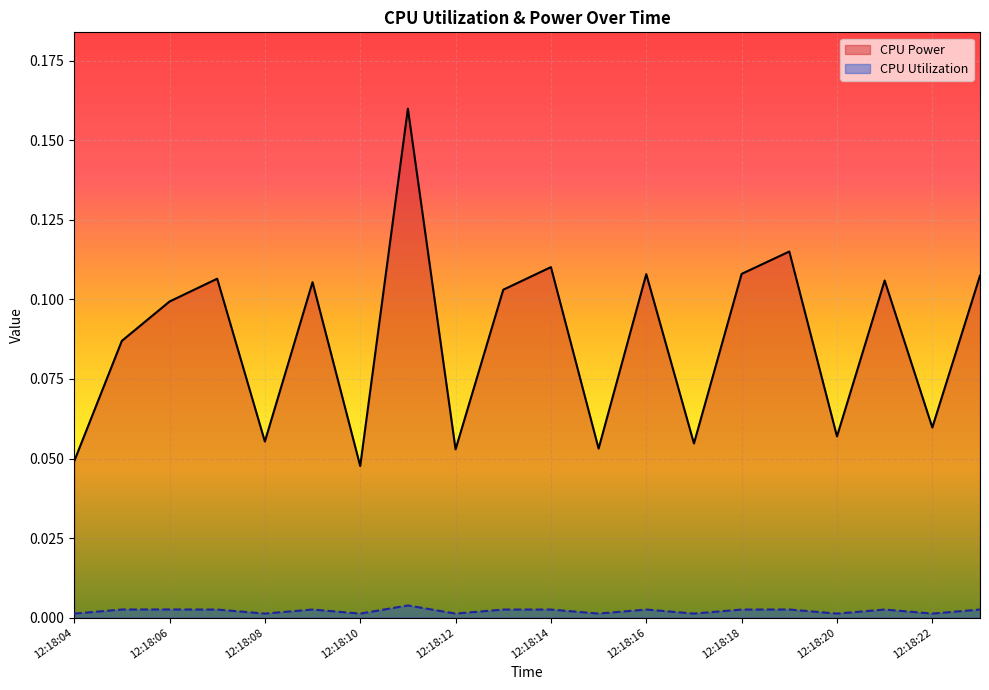

Between 12:18:06 and 12:18:09, which series saw the biggest shift?

CPU Power